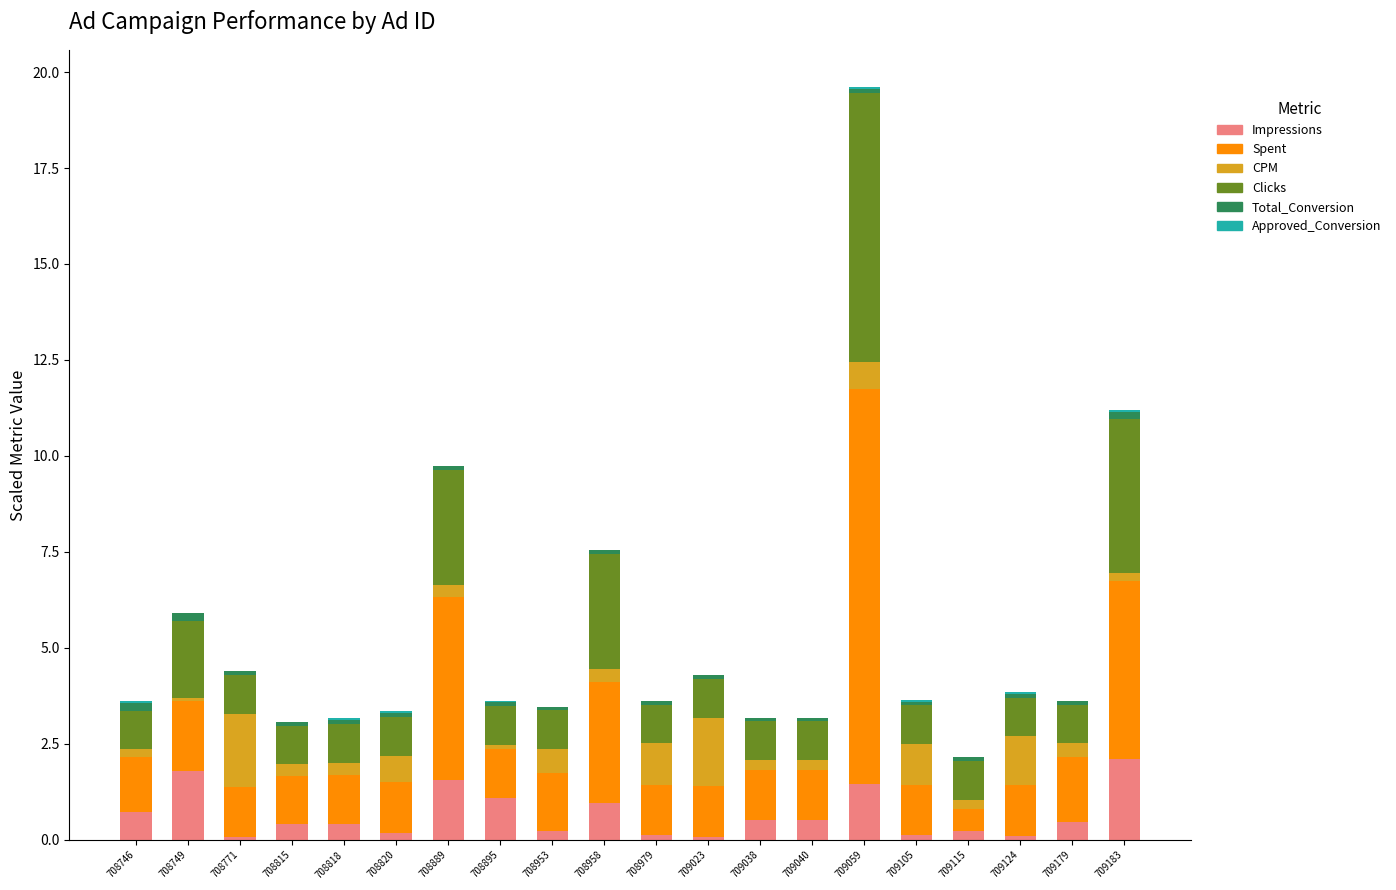

The Impressions series shows 1.0 at 708958. True or false?

True